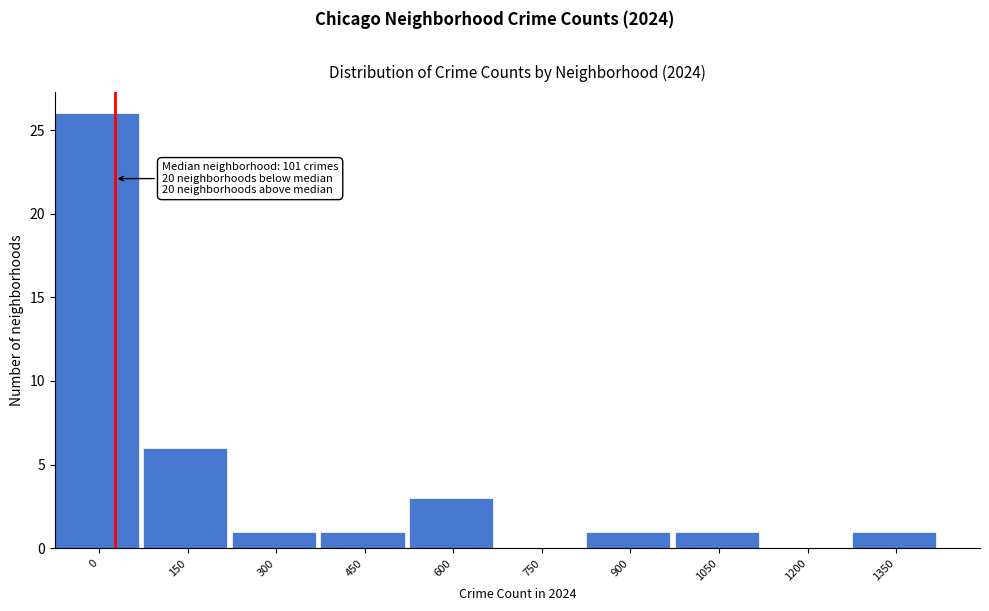

Reading left to right, list all the values displayed in this chart.

0=26	150=6	300=1	450=1	600=3	750=0	900=1	1050=1	1200=0	1350=1